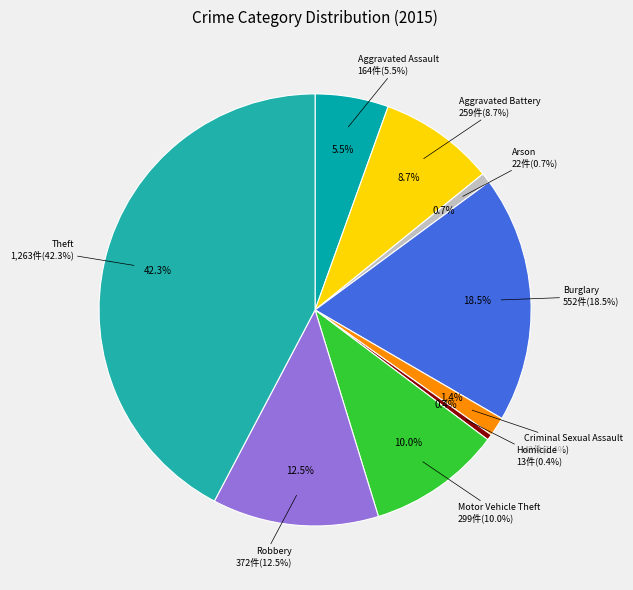

Which has a higher value, Arson or Theft?

Theft